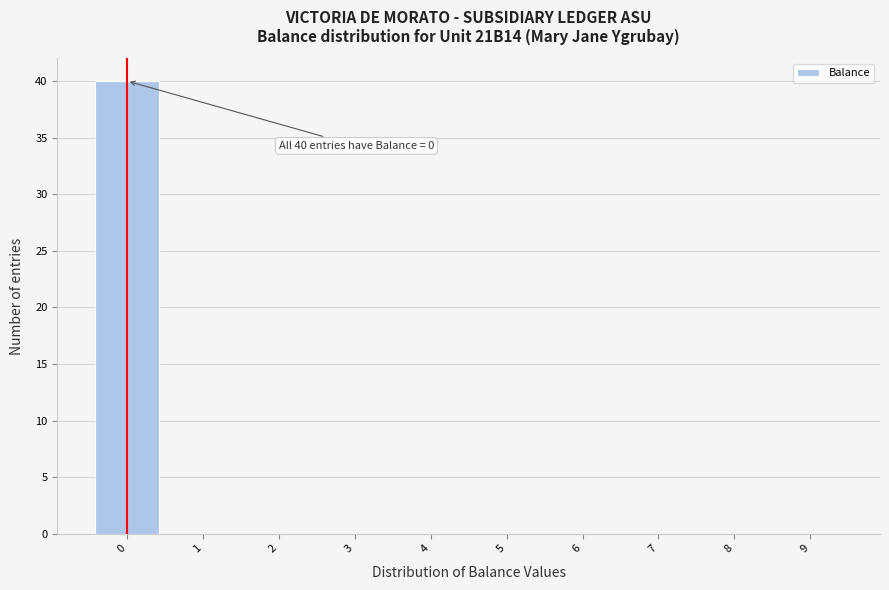

Over which range of the x-axis is the bar tallest?

-0.5 to 0.5